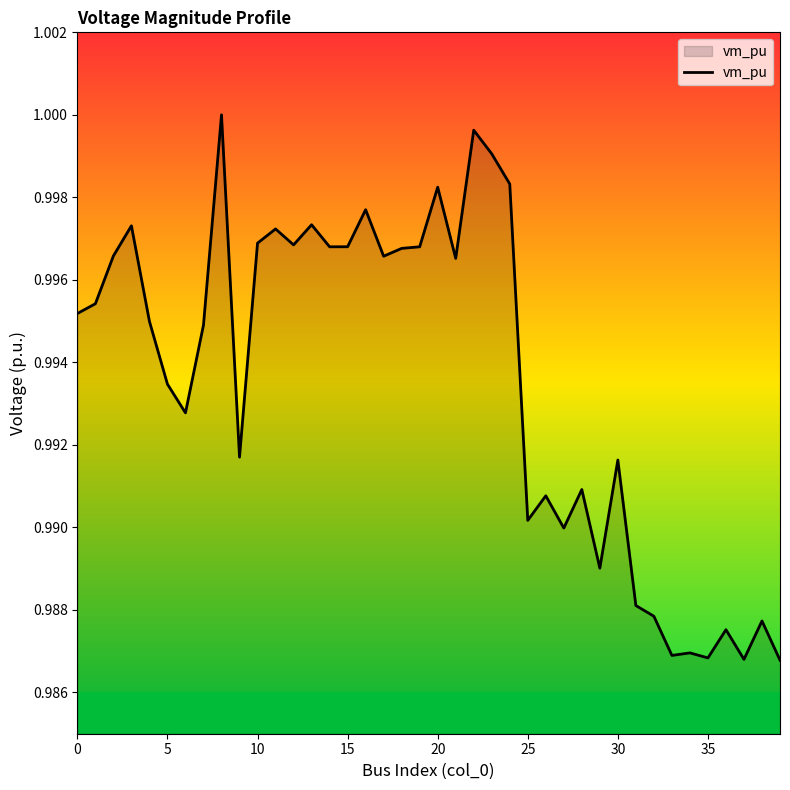

How many lines are shown in the chart?

1